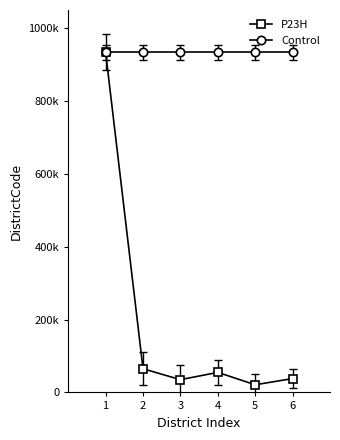

True or false: P23H has more than 2 points higher than both neighbors.

False